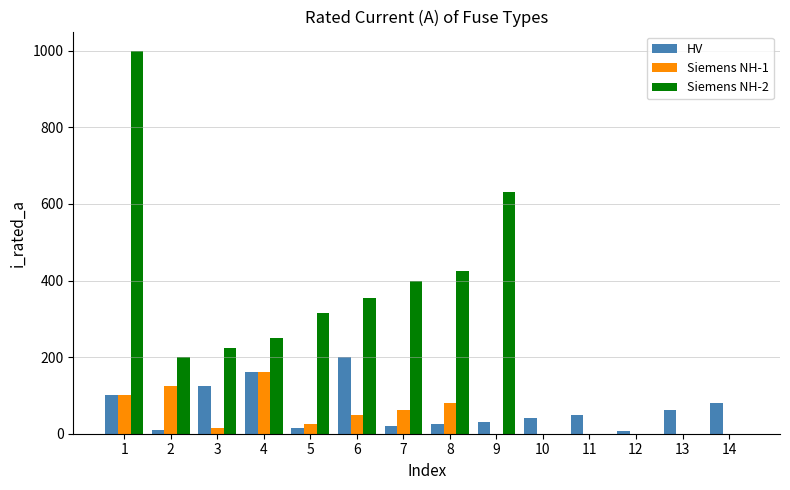

At which label does Siemens NH-2 first exceed 250?

1